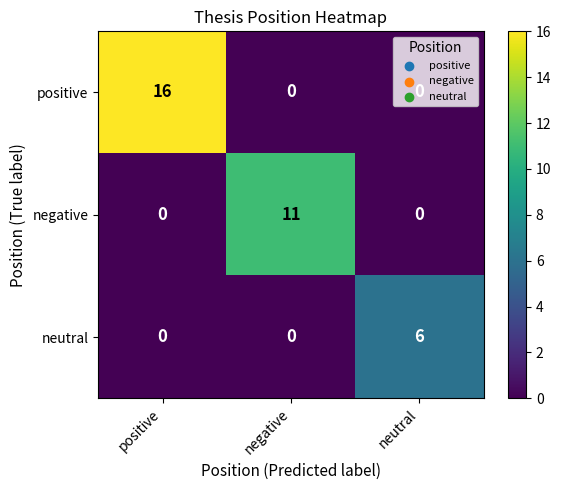

At which category is the sum across all series the highest?

positive